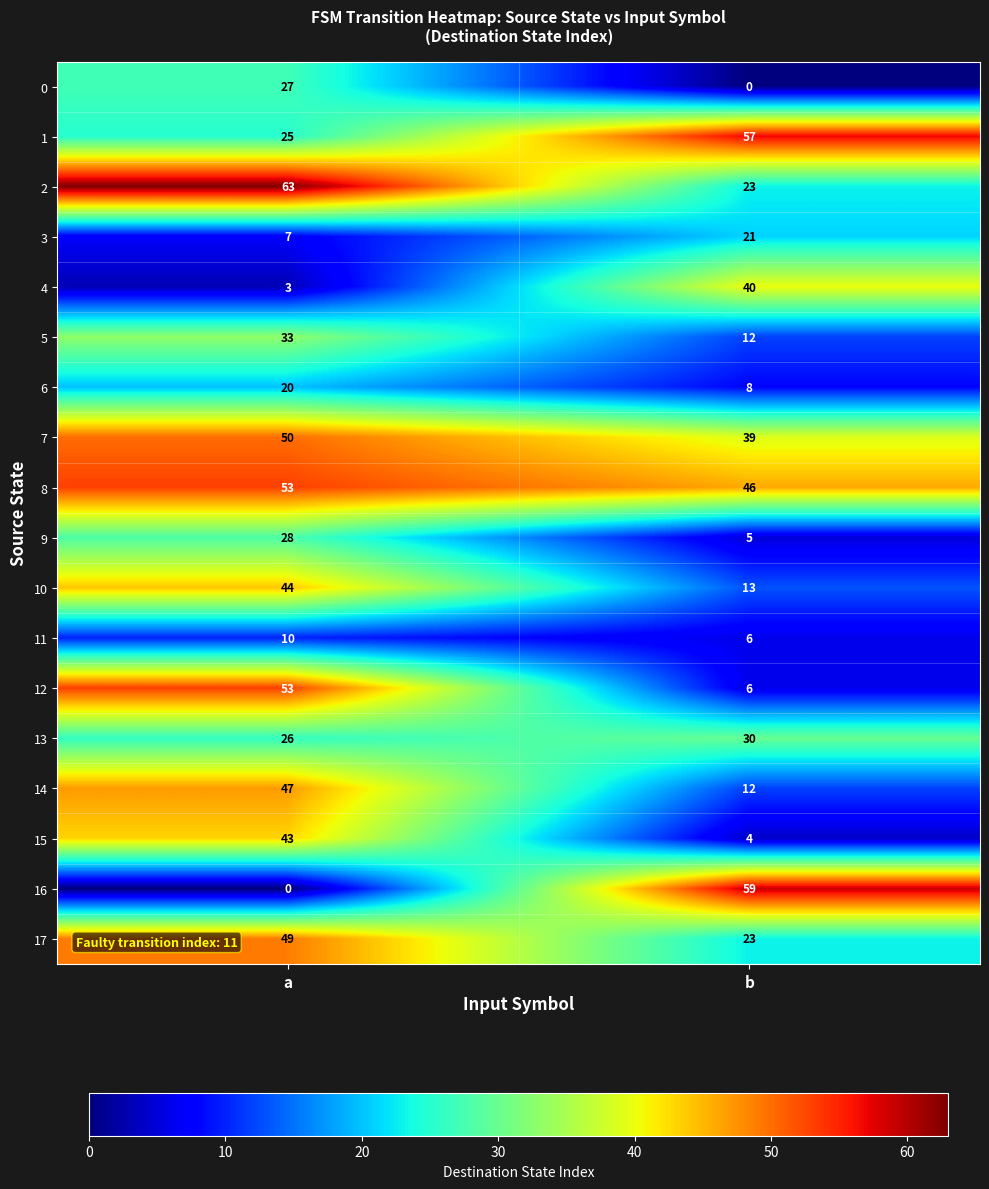

Which series has the largest total across all categories?

8